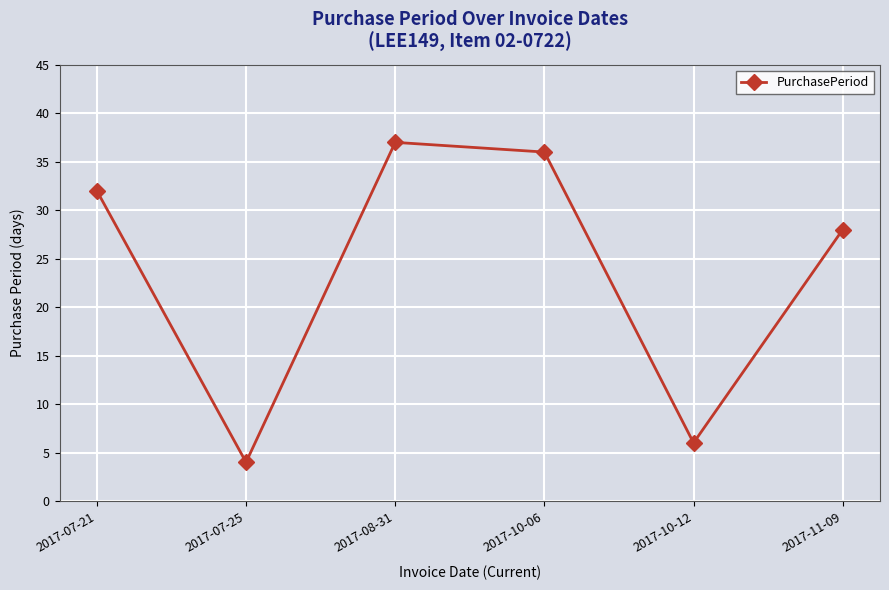

Reading left to right, extract all data points from this chart.

32	4	37	36	6	28